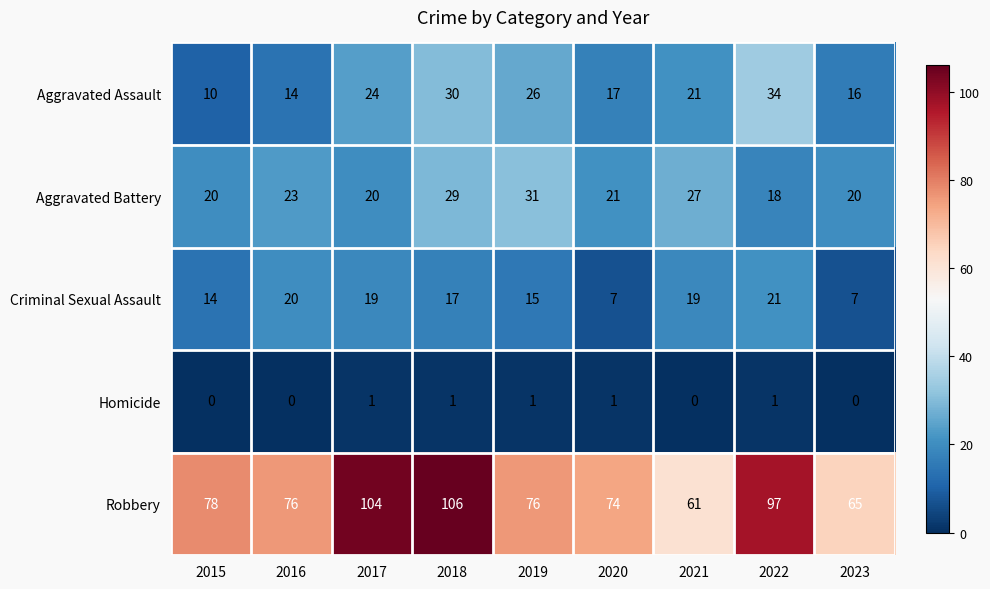

True or false: Criminal Sexual Assault has a value of 7 at 2020.

True